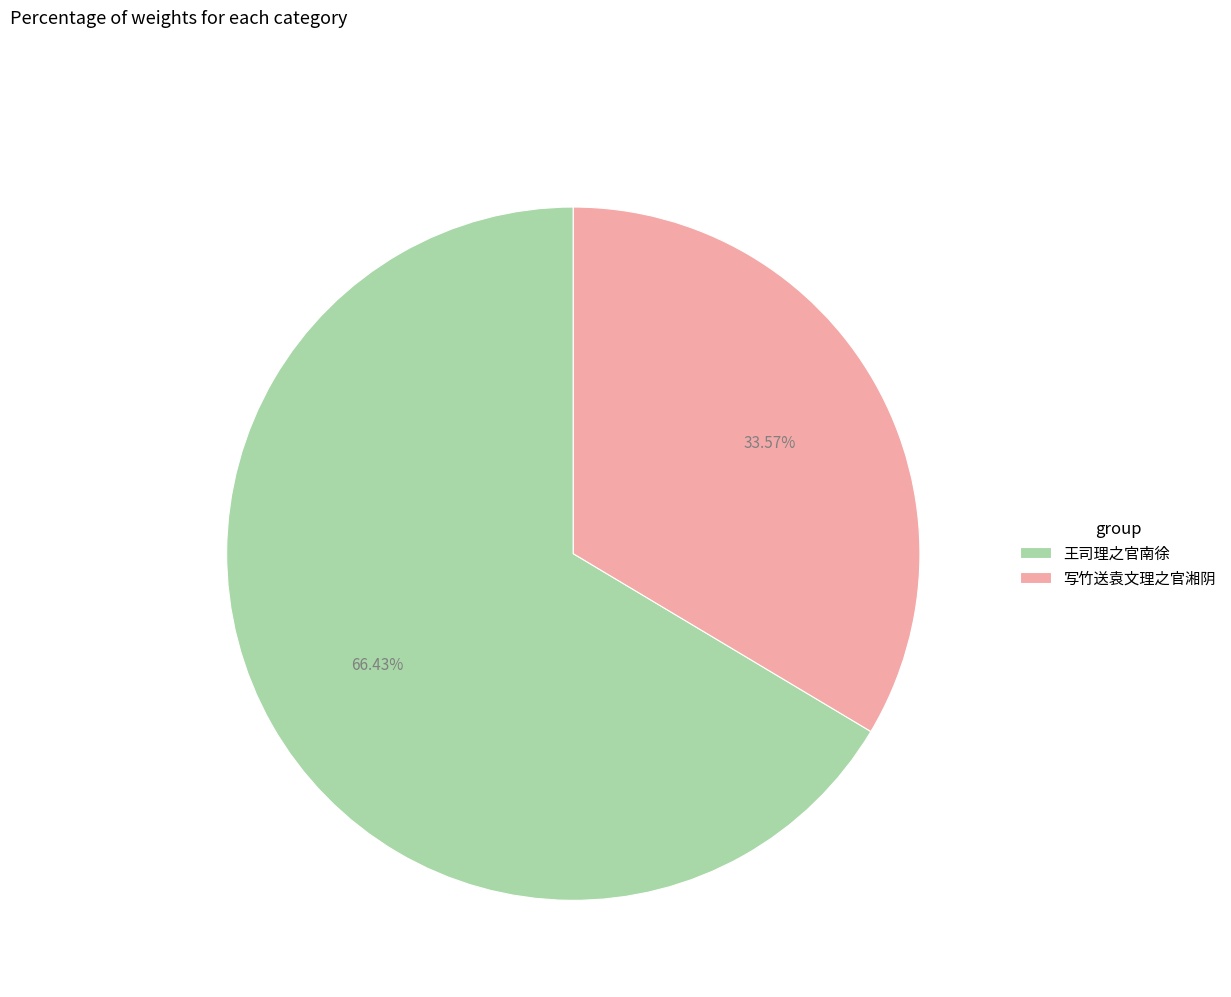

How many slices are in this pie chart?

2